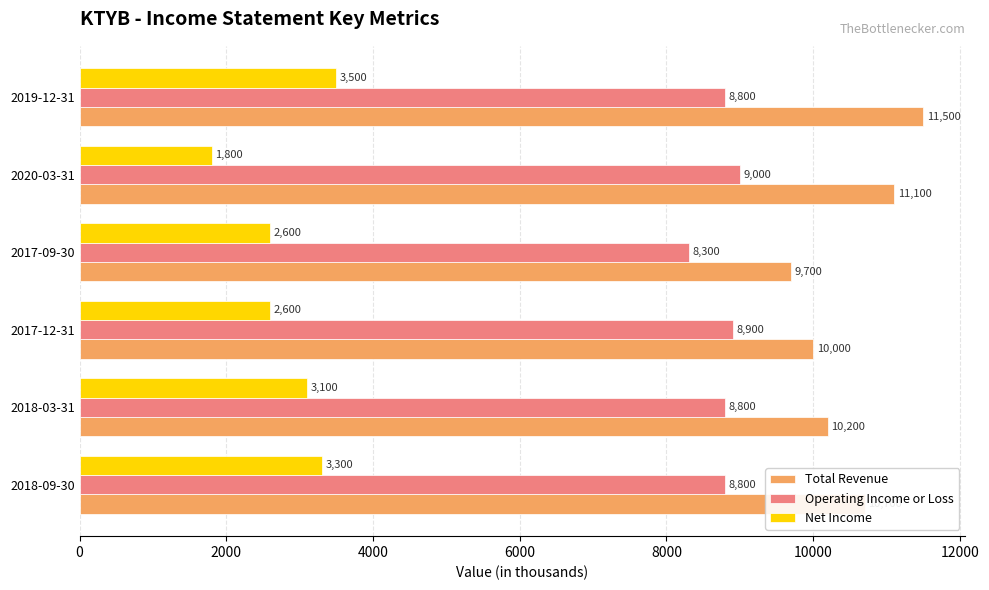

What is the minimum value for Operating Income or Loss?

8300